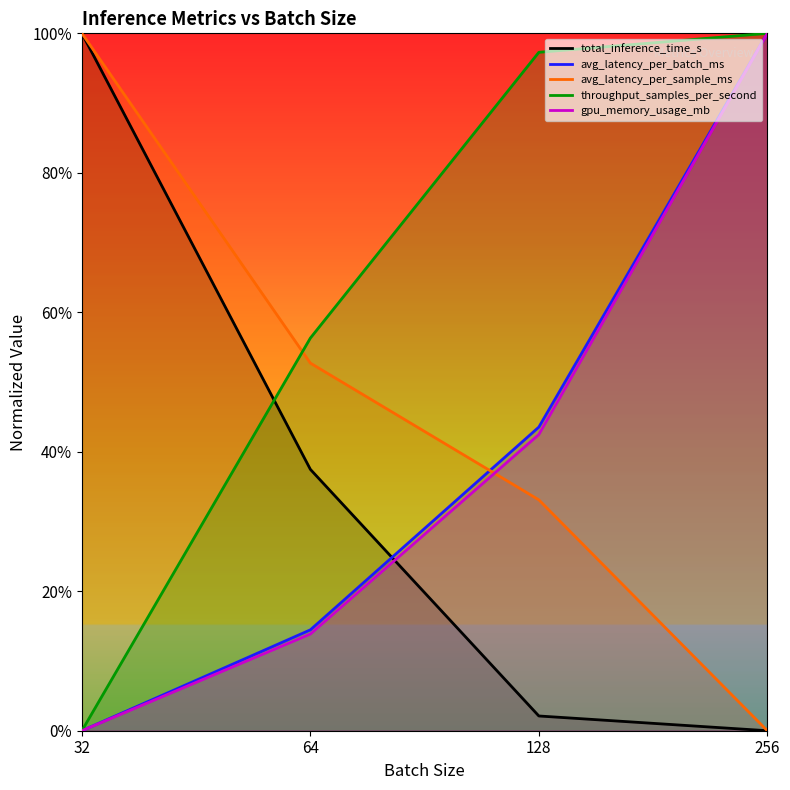

Rank the series at 128 from highest to lowest value.

throughput_samples_per_second, avg_latency_per_batch_ms, gpu_memory_usage_mb, avg_latency_per_sample_ms, total_inference_time_s